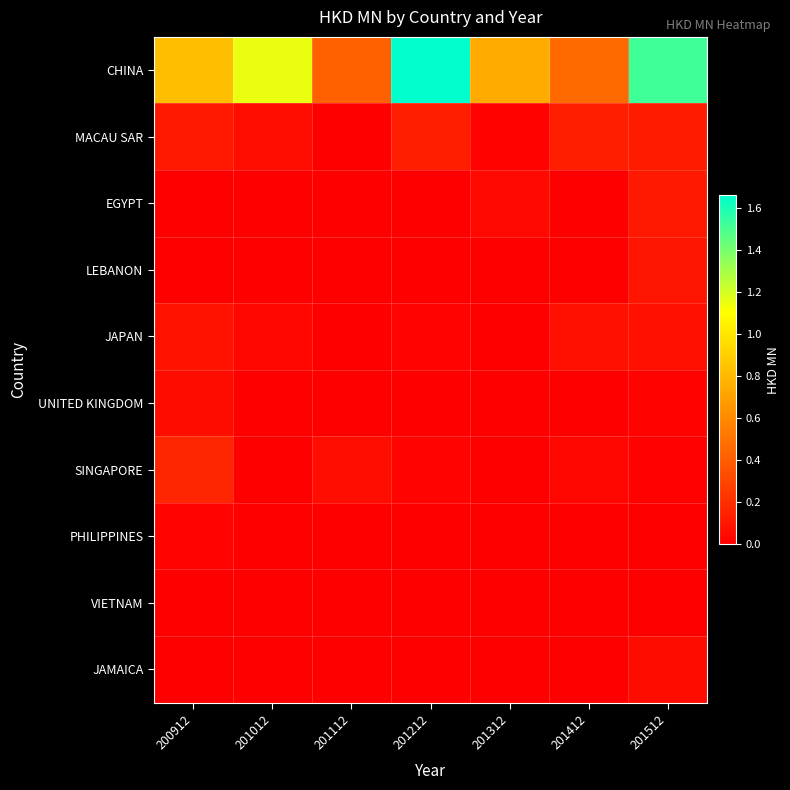

At how many categories does at least one series exceed 1?

3